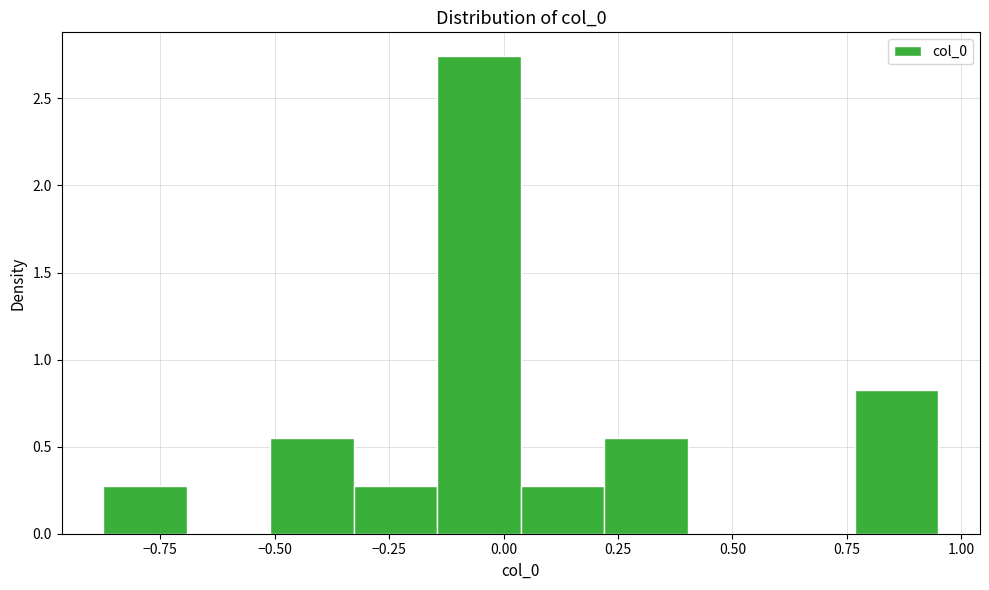

Around what value on the x-axis is the tallest bar? Give the approximate position of its centre, as read against the axis.

-0.05